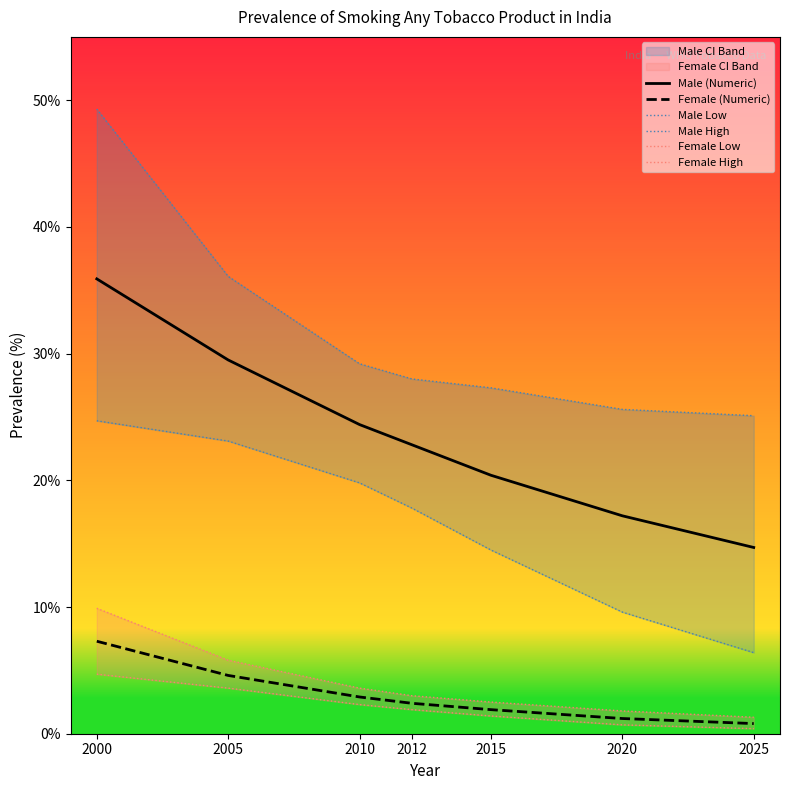

At which label does Male High reach its peak?

2000